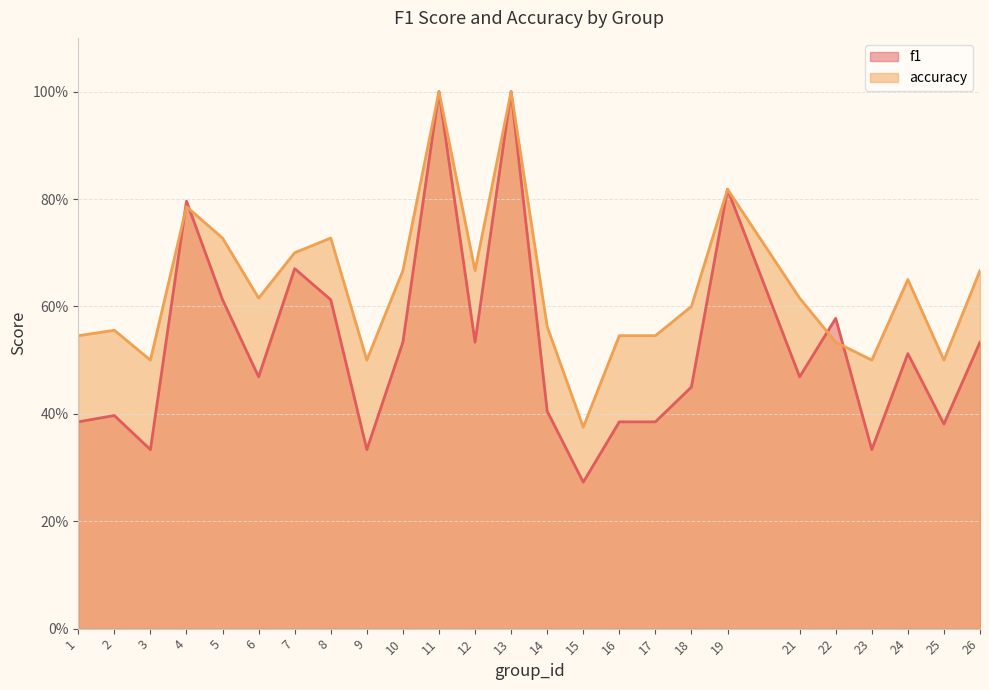

How many interior local valleys does the accuracy series have?

7